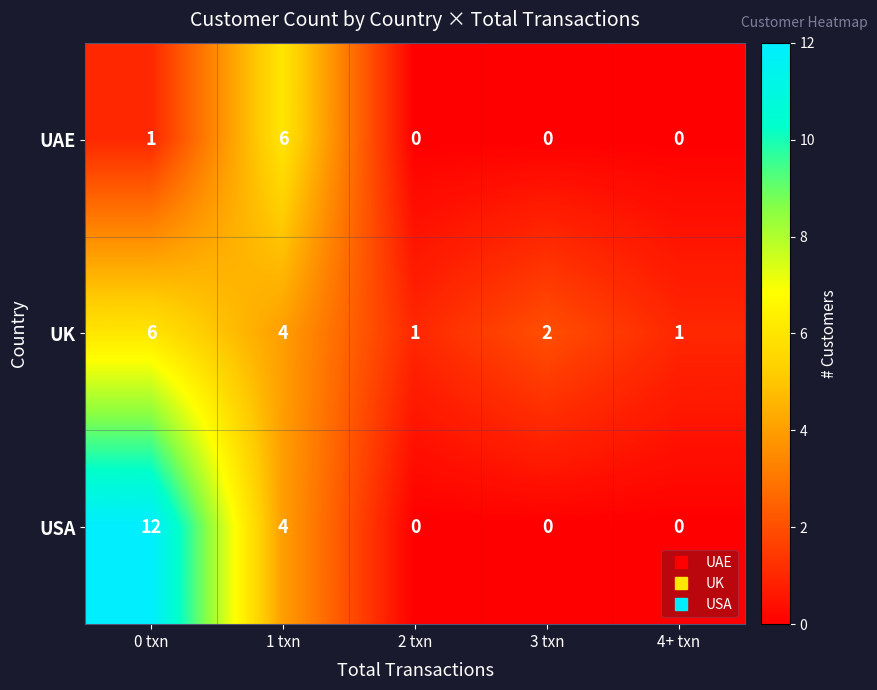

What is the difference between the highest and lowest values at 1 txn?

2